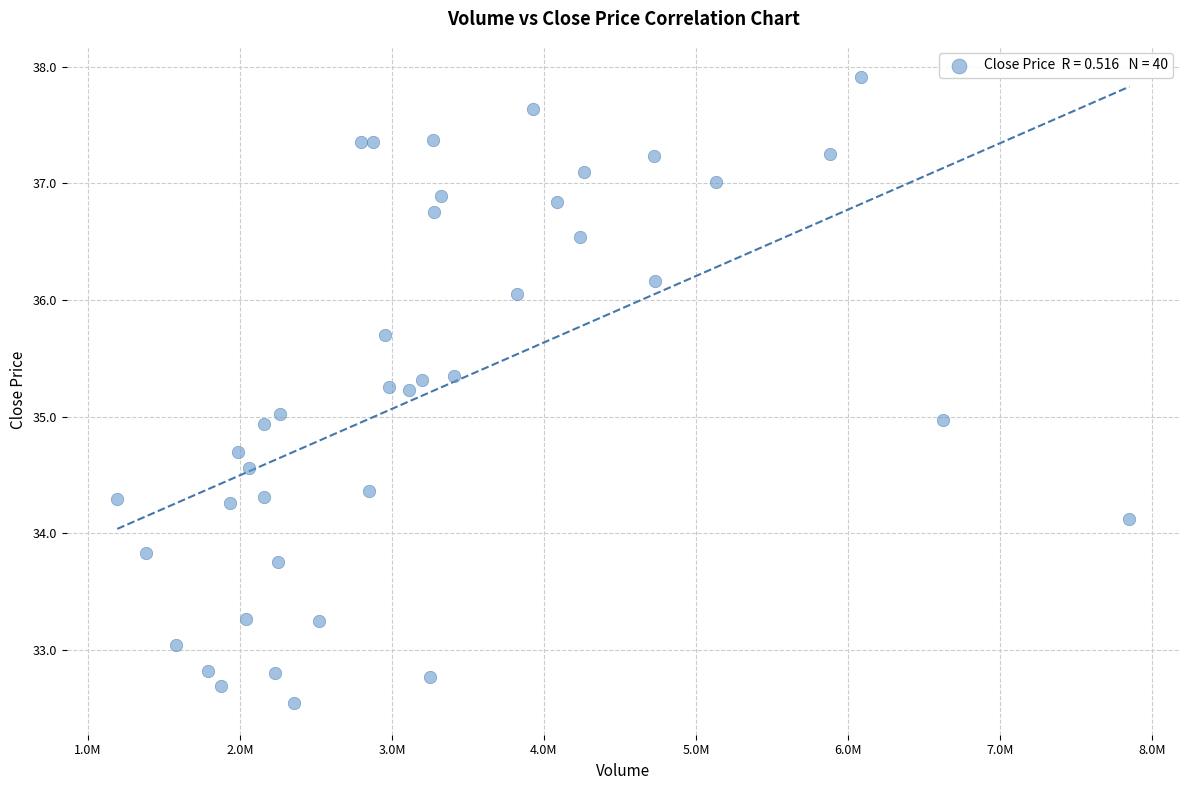

What is the range of Y values (max minus min)?

5.4